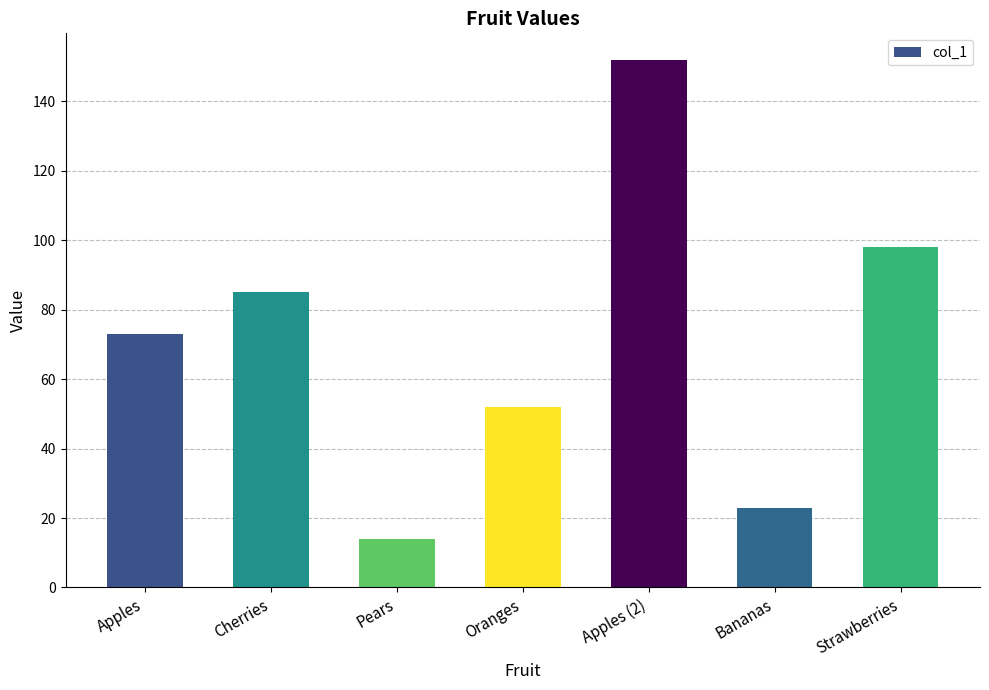

Reading left to right, what are all the values shown in this chart?

73	85	14	52	152	23	98